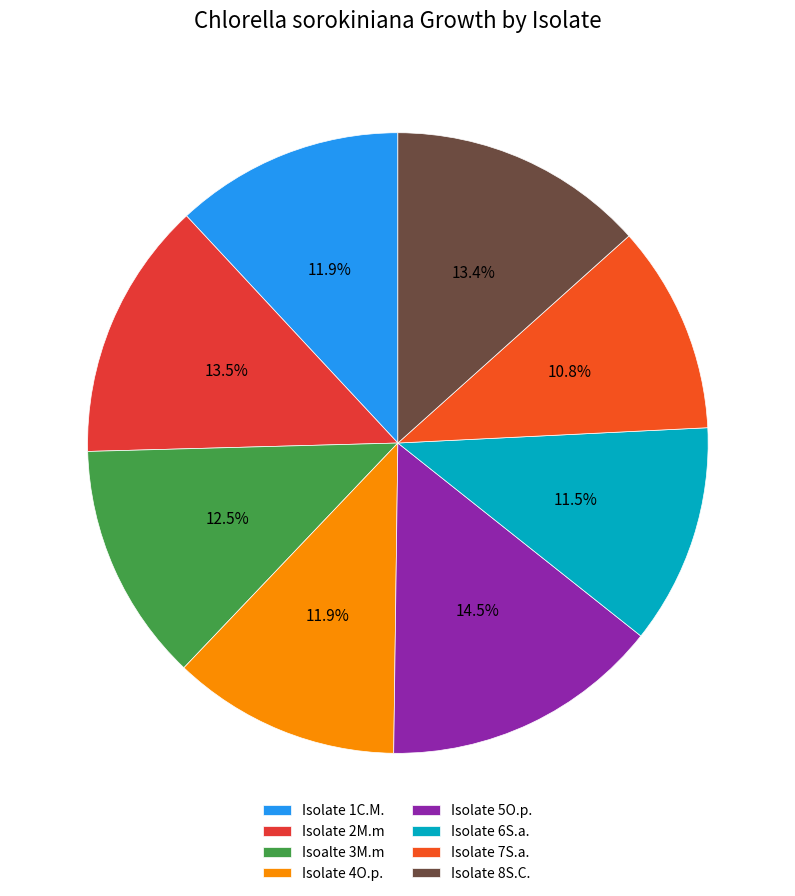

Is there a majority slice in this chart?

No